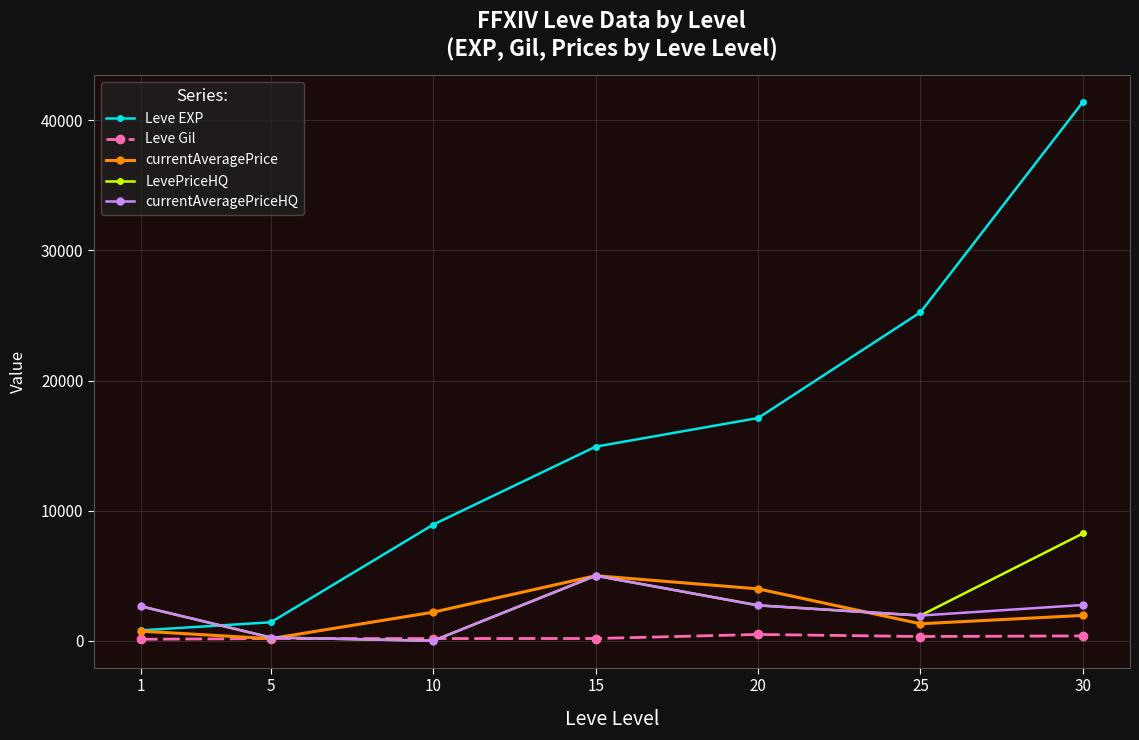

The value of Leve EXP at 15 is 14920.0. True or false?

True